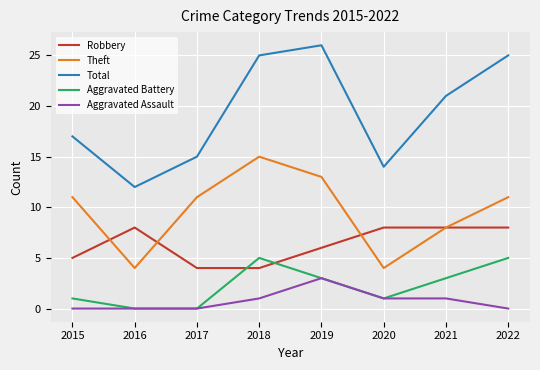

Which series has the largest total across all categories?

Total